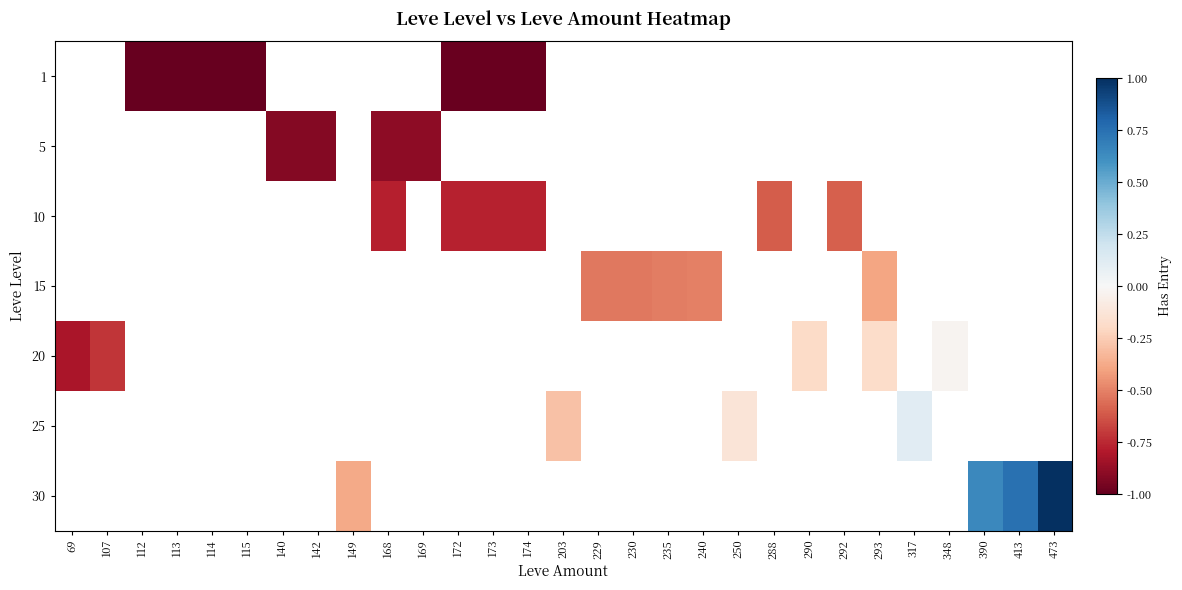

What is the difference between the highest and lowest values at 235?

0.5